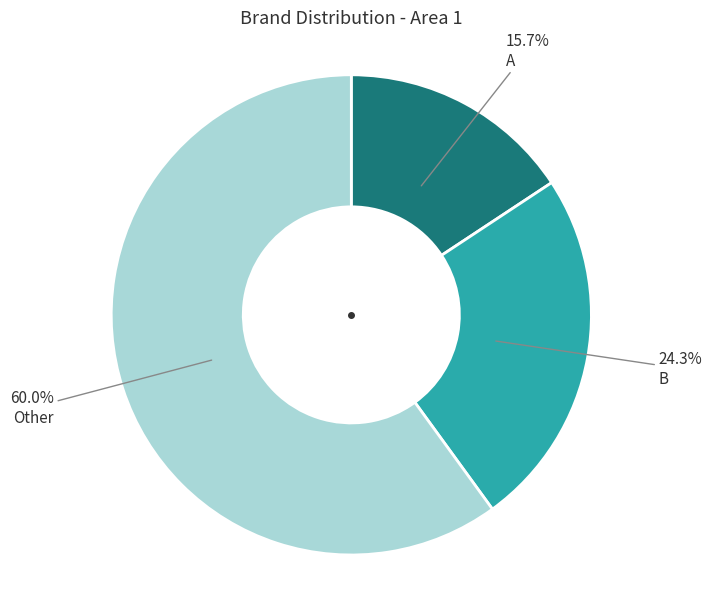

Is there a majority slice in this chart?

Yes